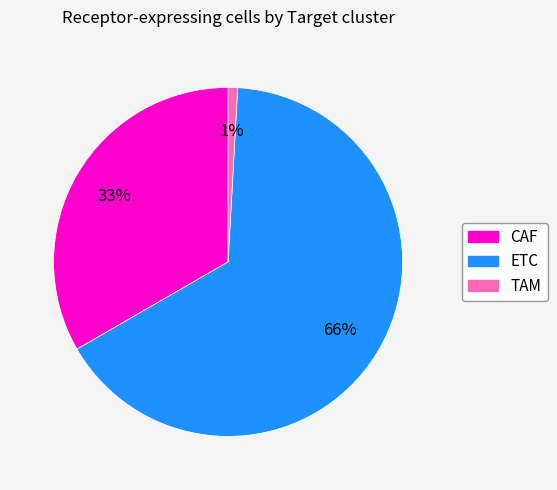

To the nearest percent, what is the combined percentage of ETC and CAF?

99%